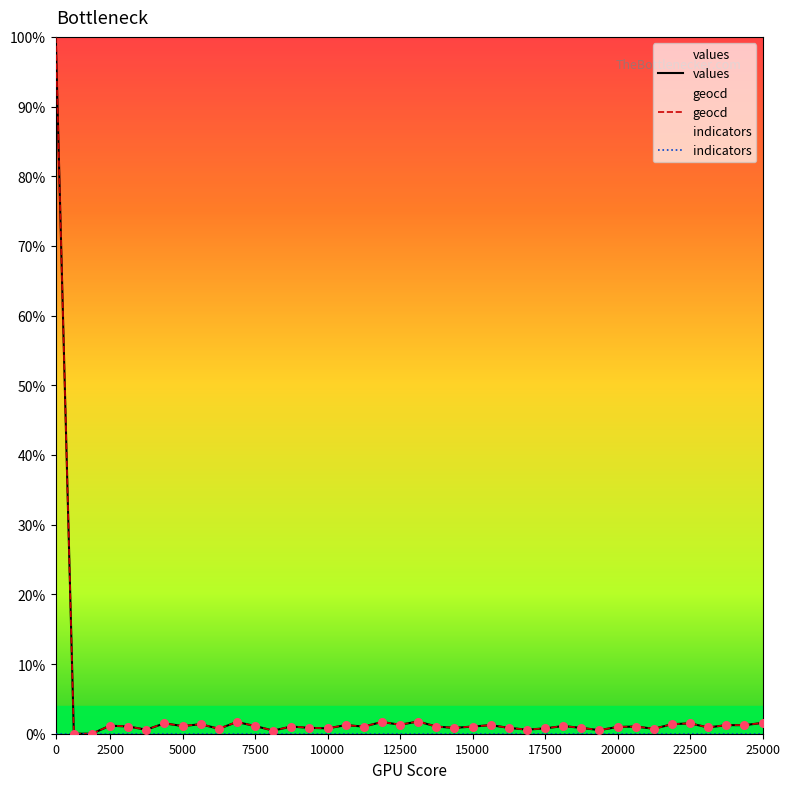

Is the value of geocd at 0 greater than the value of values at 12500?

Yes